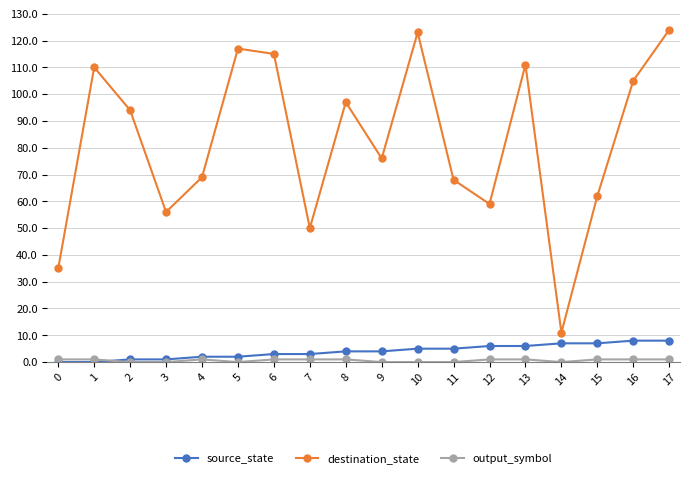

The destination_state series shows 162 at 16. True or false?

False